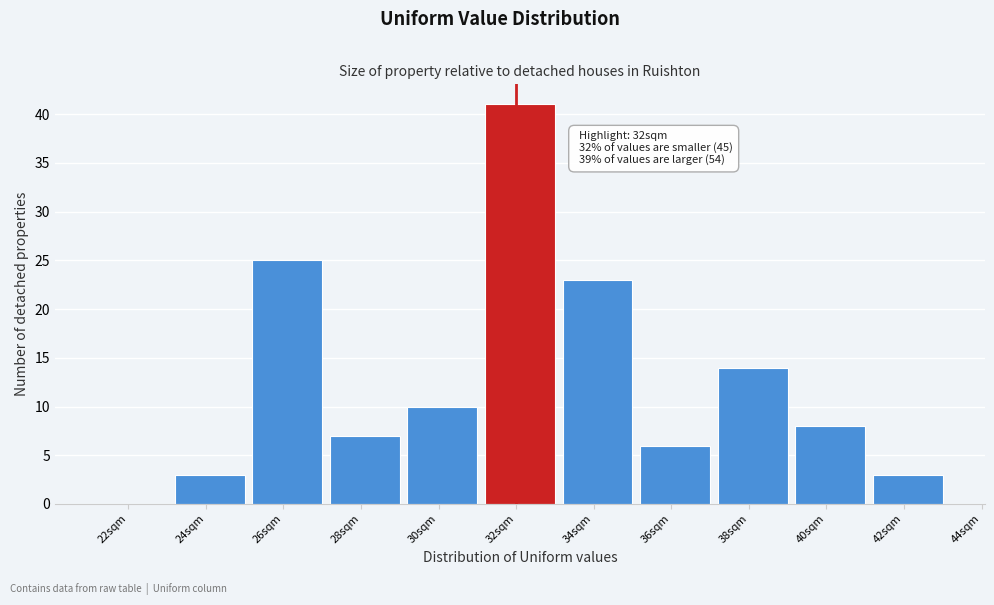

What is the change in value from 32sqm to 36sqm?

-35